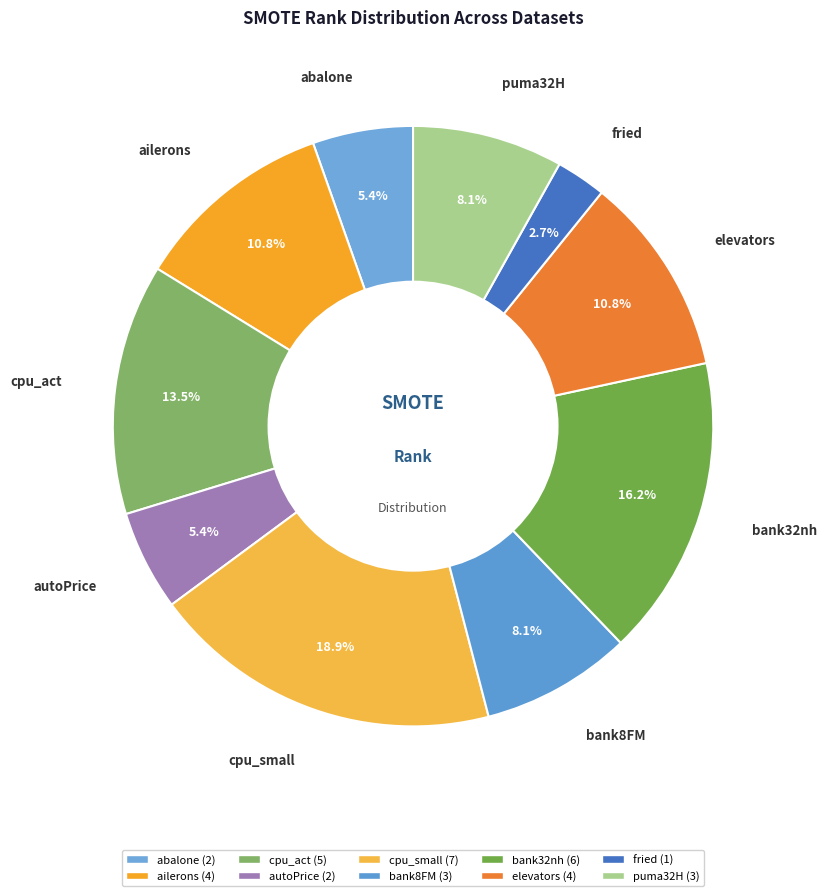

Count the number of slices in the pie.

10